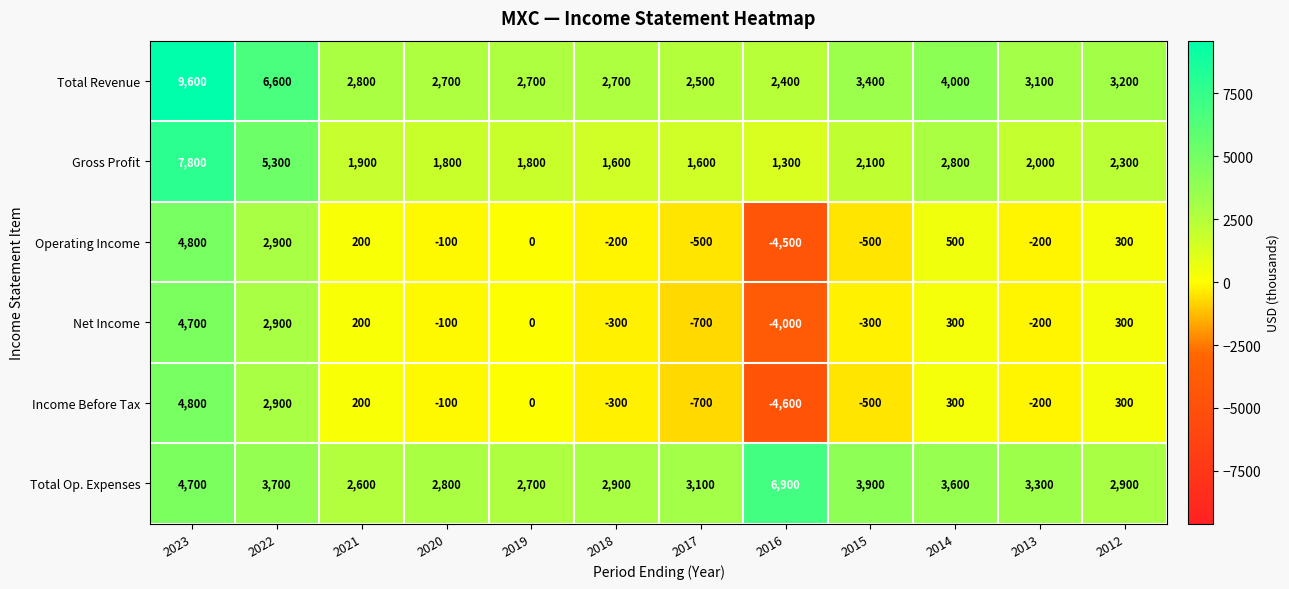

At which label is Operating Income closest to 150?

2021